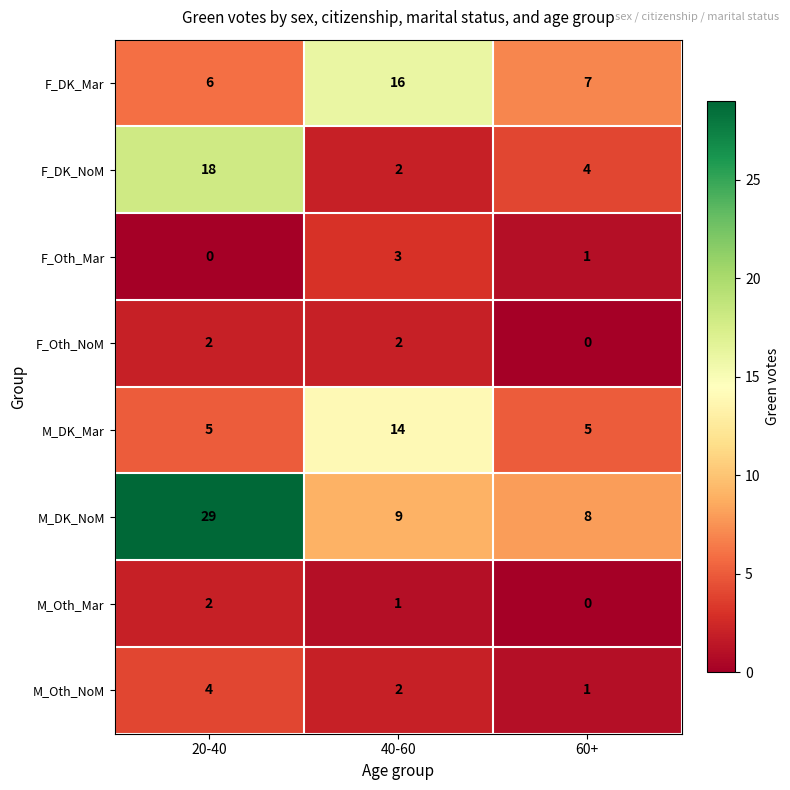

Reading left to right, what are all the values shown in this chart?

F_DK_Mar: 20-40=6	40-60=16	60+=7
F_DK_NoM: 20-40=18	40-60=2	60+=4
F_Oth_Mar: 20-40=0	40-60=3	60+=1
F_Oth_NoM: 20-40=2	40-60=2	60+=0
M_DK_Mar: 20-40=5	40-60=14	60+=5
M_DK_NoM: 20-40=29	40-60=9	60+=8
M_Oth_Mar: 20-40=2	40-60=1	60+=0
M_Oth_NoM: 20-40=4	40-60=2	60+=1